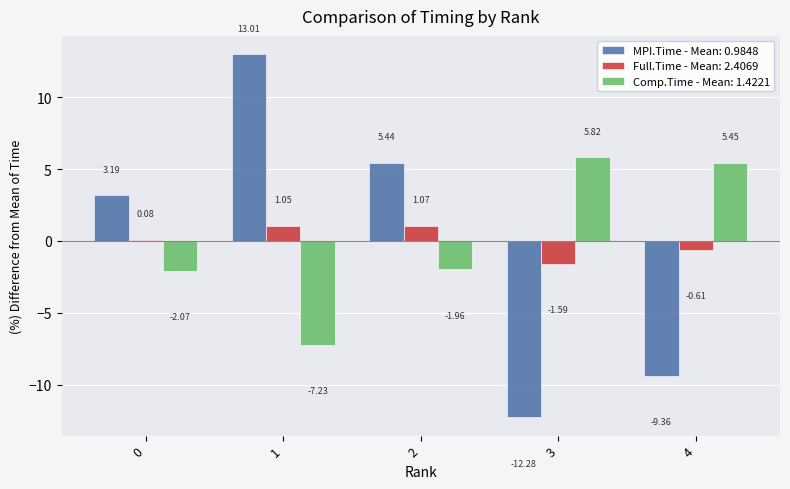

Which series changed the most between 1 and 3?

MPI.Time - Mean: 0.9848